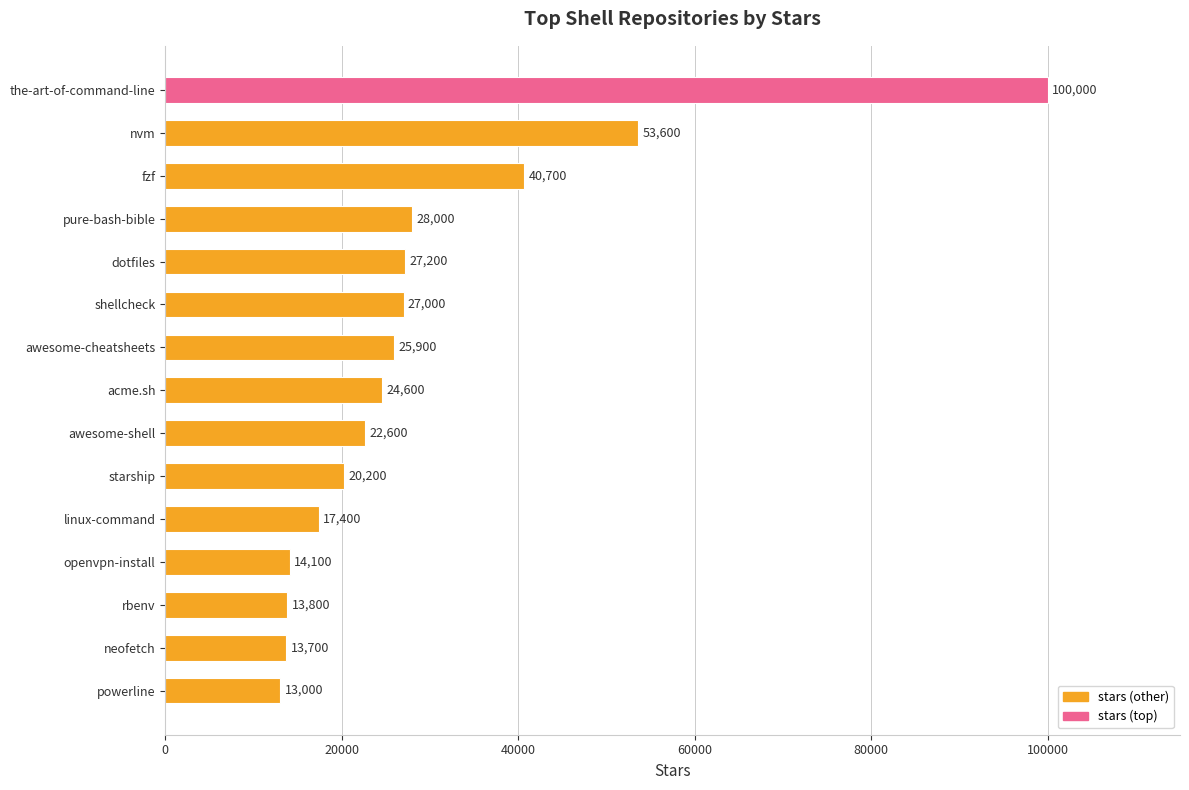

Between linux-command and acme.sh, which is larger?

acme.sh